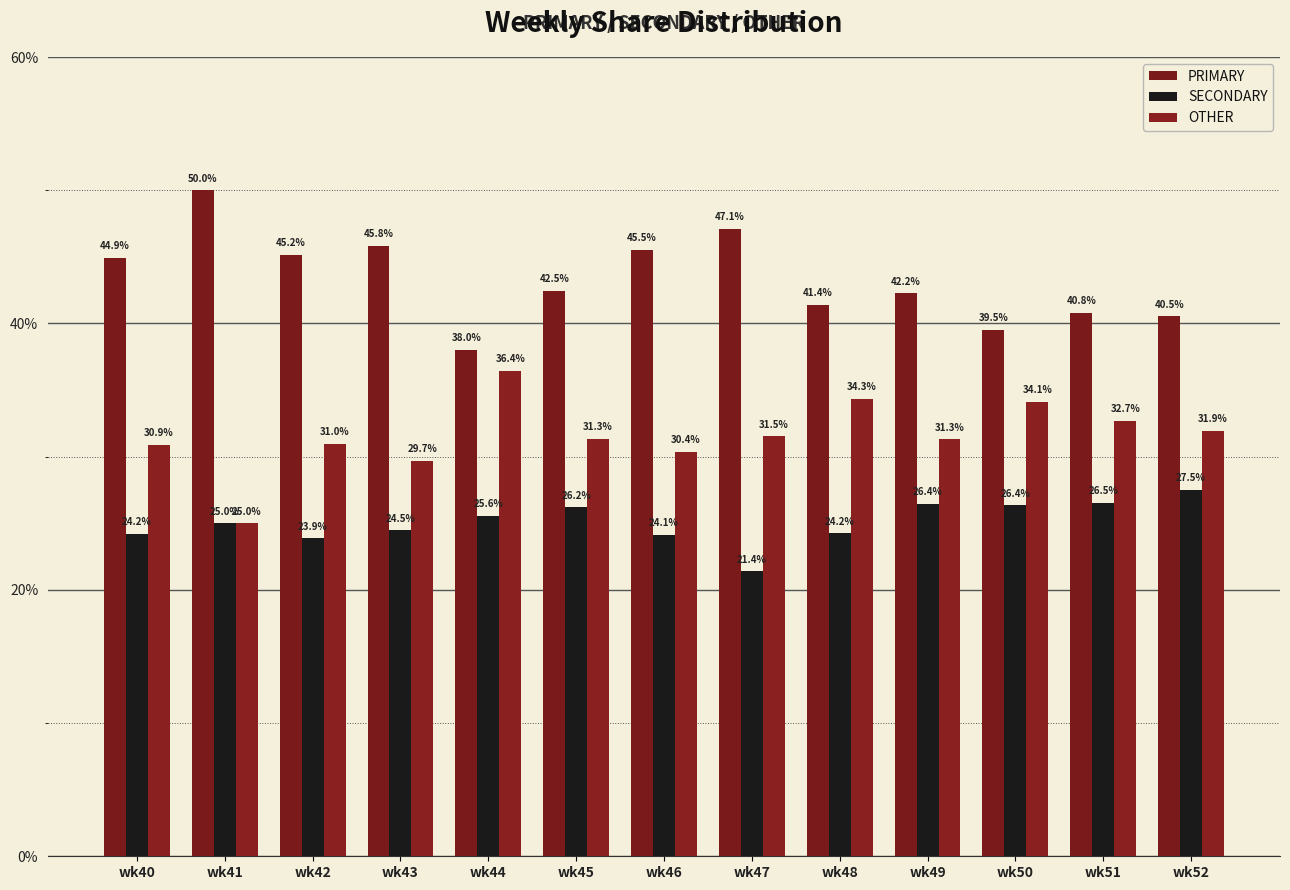

What is the minimum value shown in the chart?

21.4